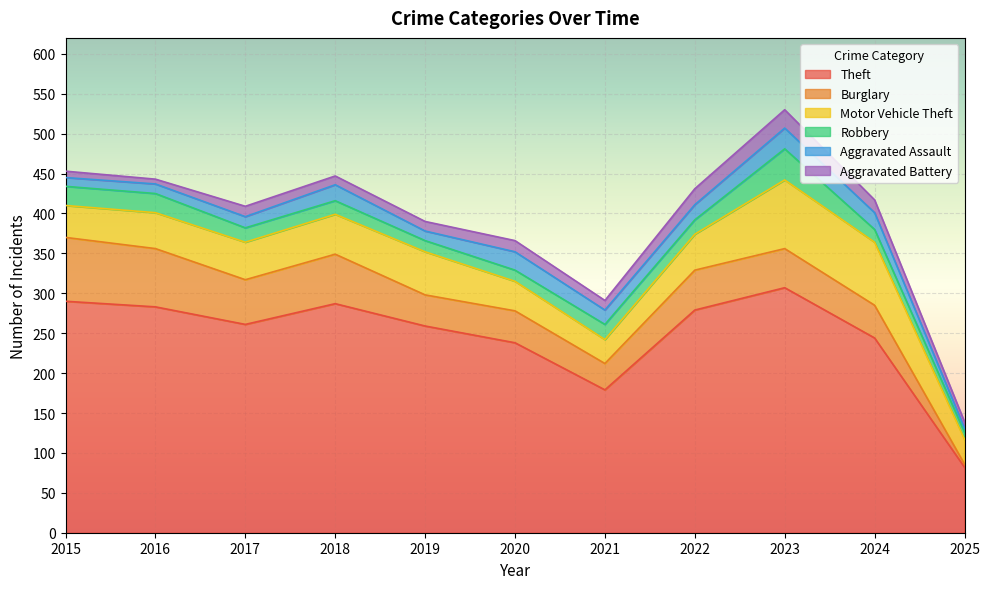

Rank the categories by Robbery value from highest to lowest.

2023, 2015, 2016, 2021, 2017, 2022, 2018, 2024, 2019, 2020, 2025